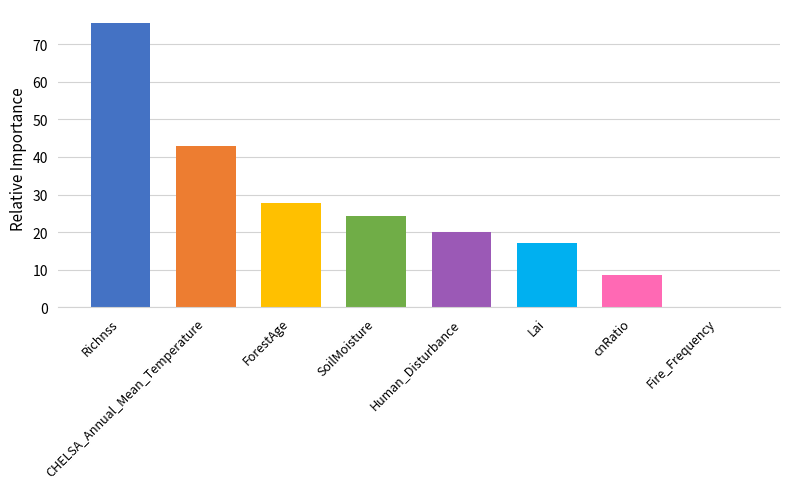

What is the value of the 1st bar from the left?

75.6